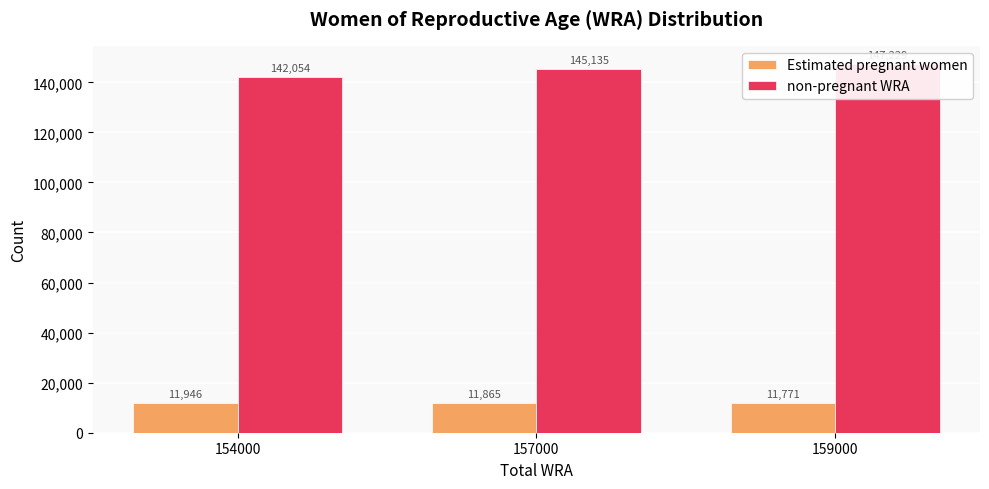

Which has a higher value, 159000 or 157000?

157000